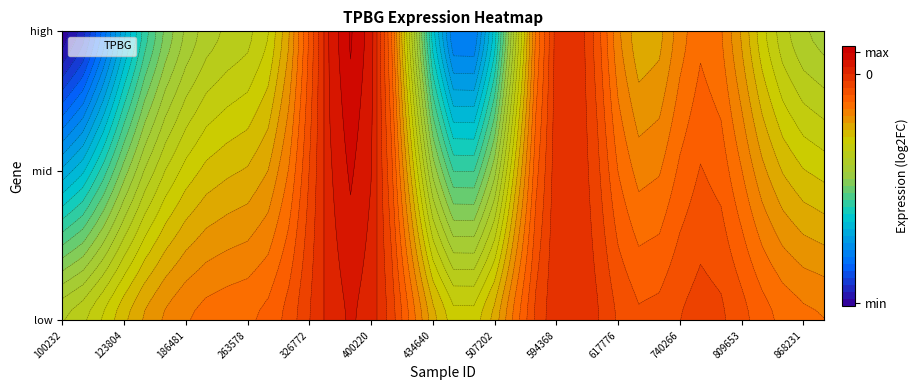

What is the greatest value displayed?

1.0